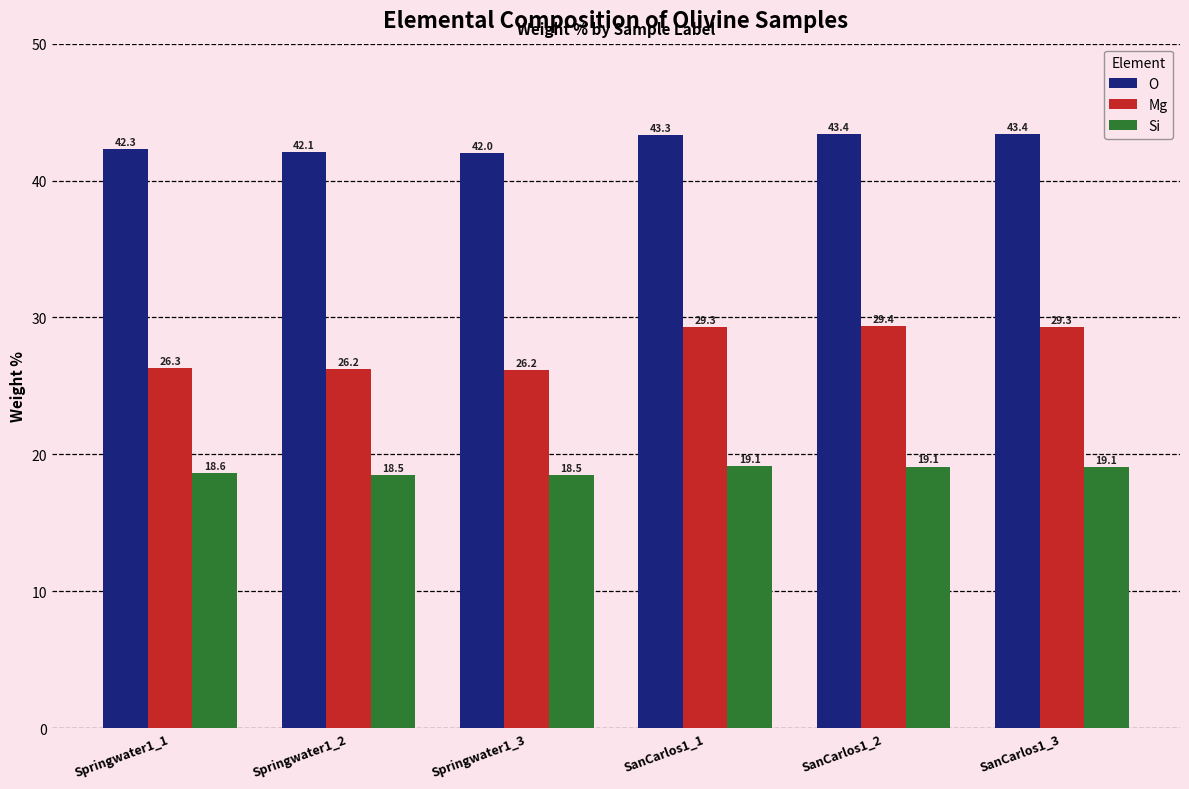

How many series are shown in this chart?

3